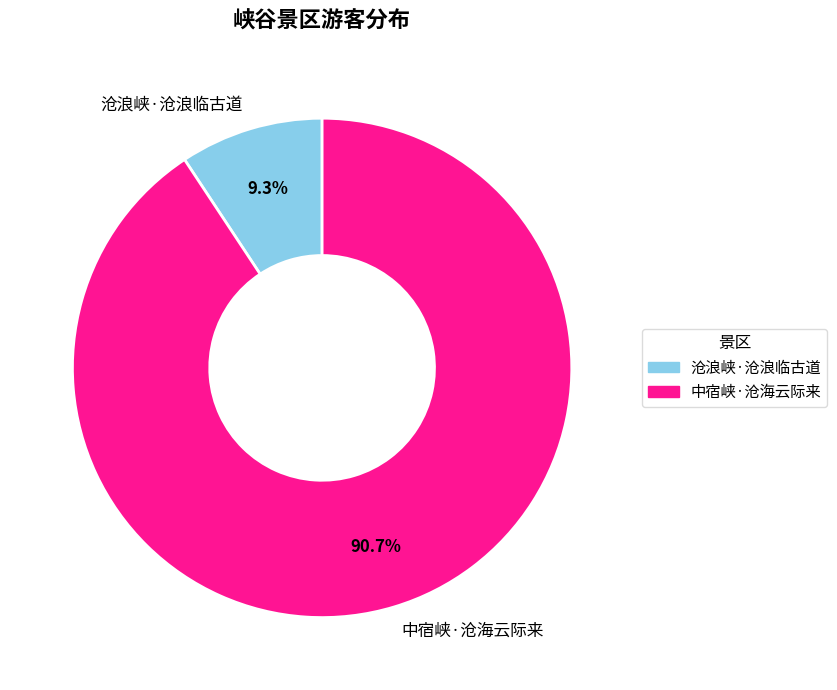

True or false: 沧浪峡·沧浪临古道 accounts for 9% of the total.

True